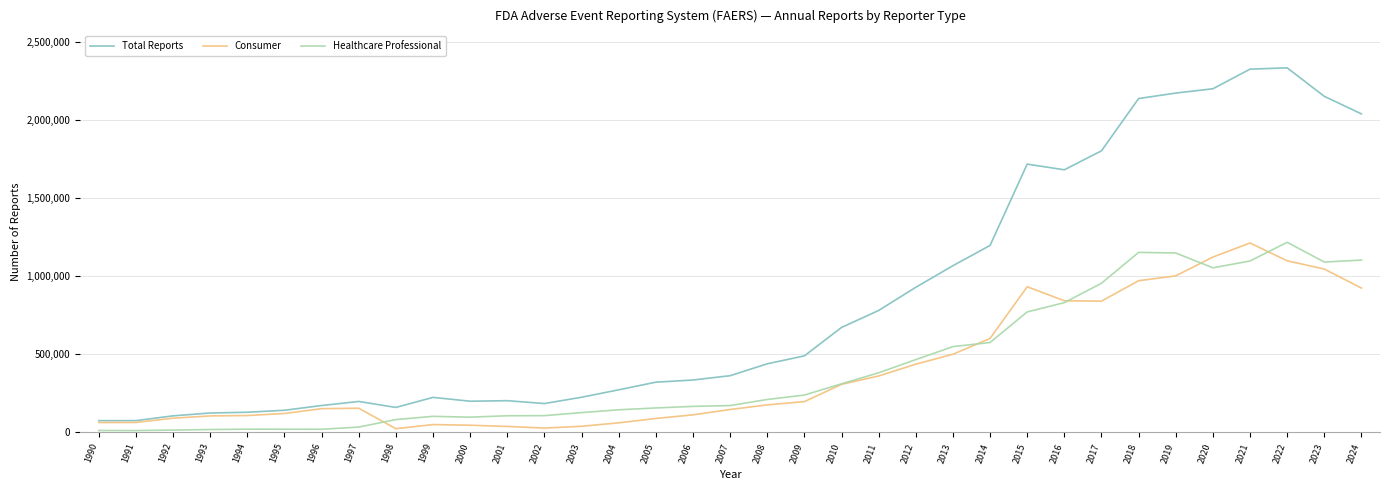

What are all the series names shown in the legend?

Total Reports, Consumer, Healthcare Professional